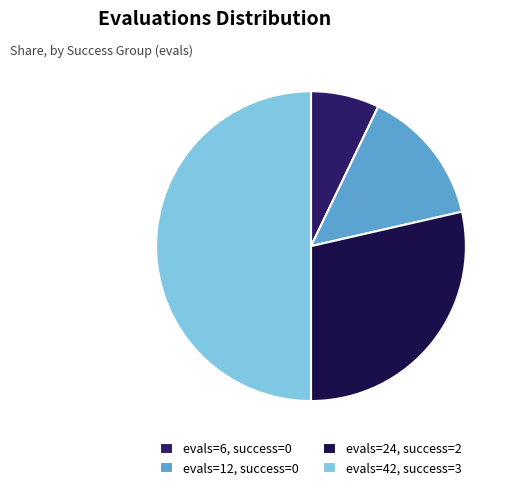

Rank the categories by value from lowest to highest.

evals=6, success=0, evals=12, success=0, evals=24, success=2, evals=42, success=3